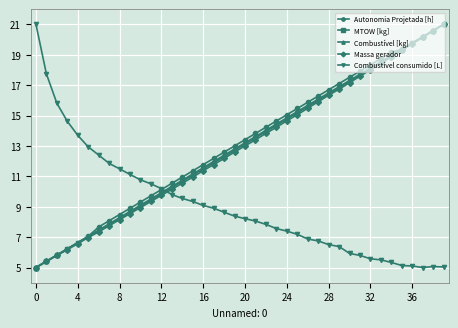

At how many categories does at least one series exceed 14?

22